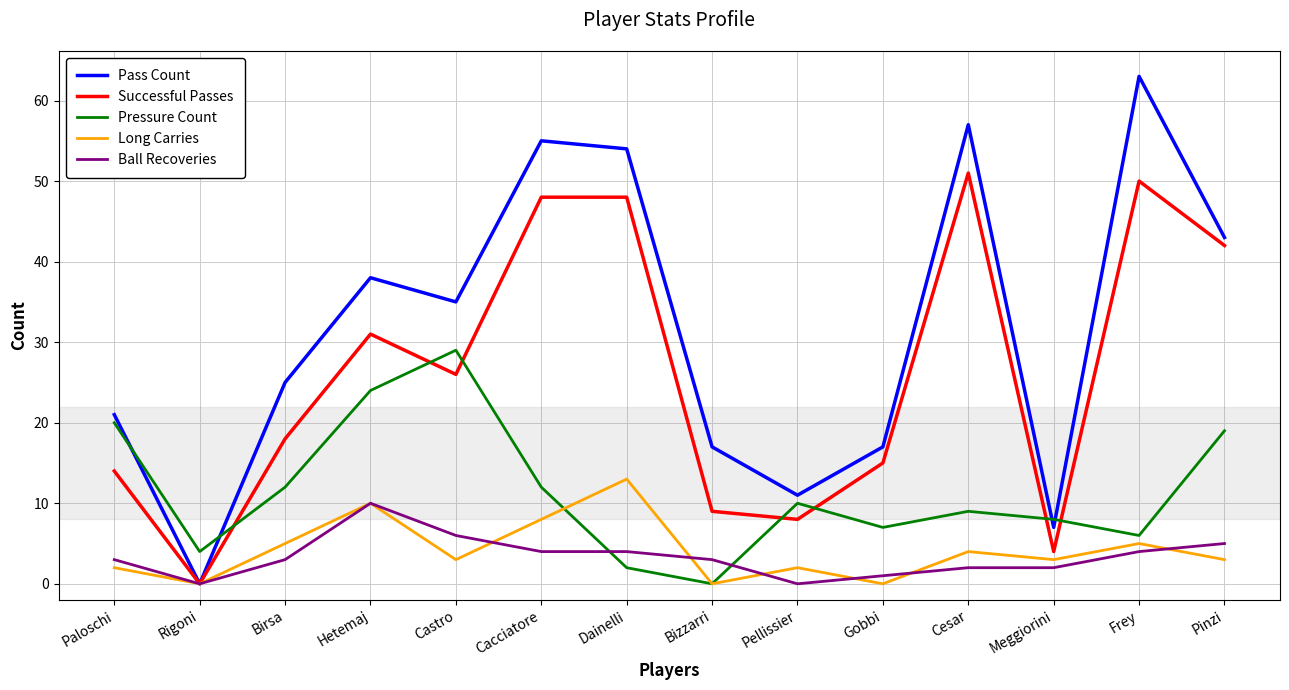

What position from the right is Frey?

2